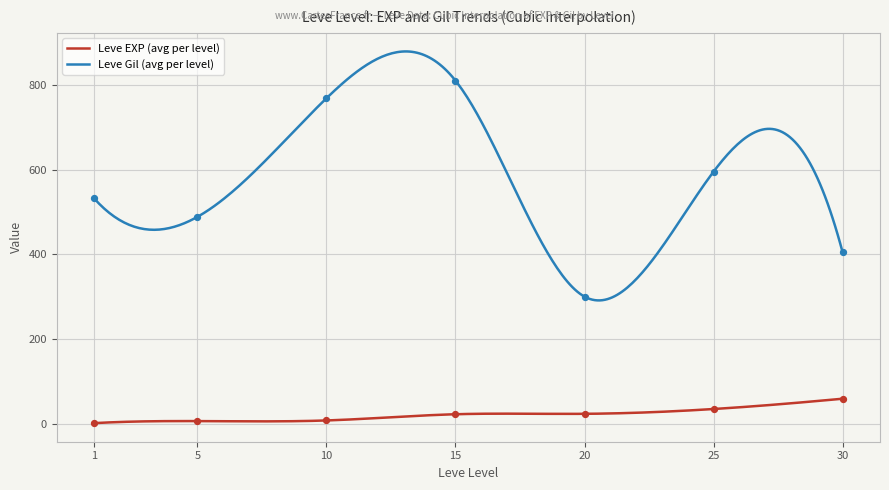

Which series reaches the maximum Y coordinate?

Leve Gil